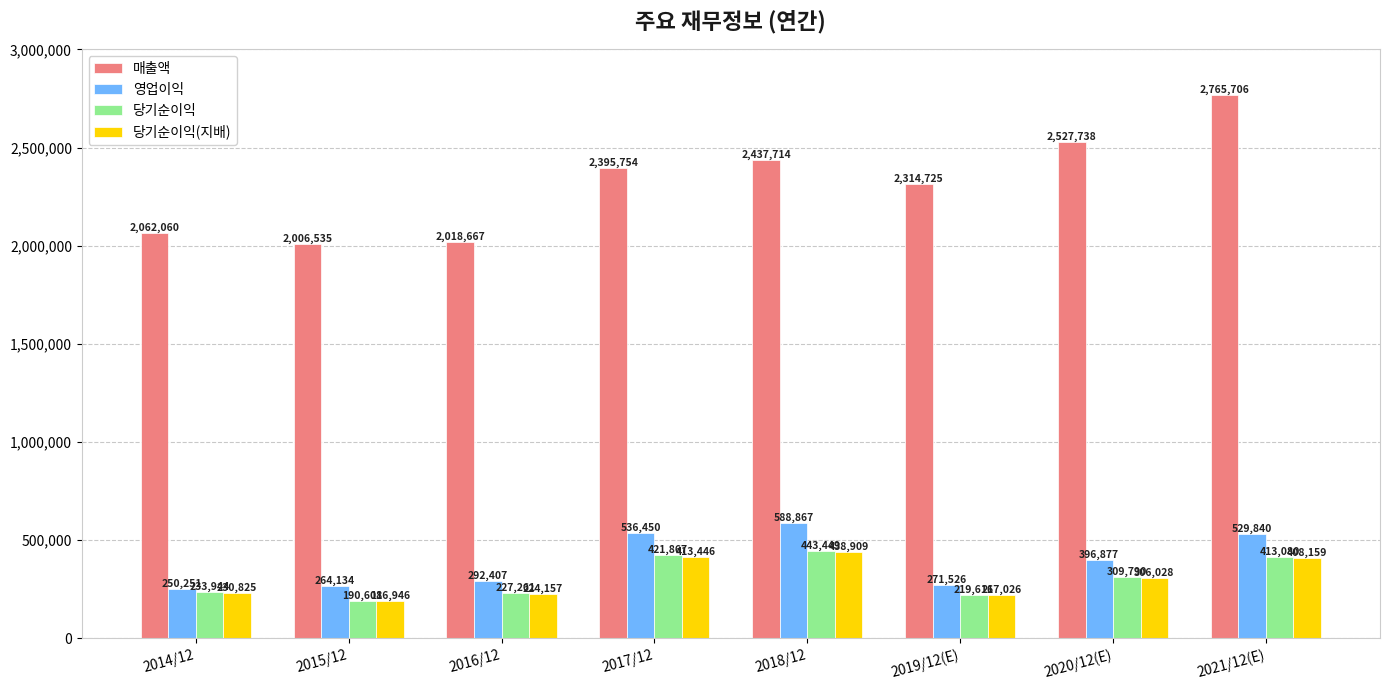

What is the value of the 당기순이익(지배) bar at the 6th from the left?

217026